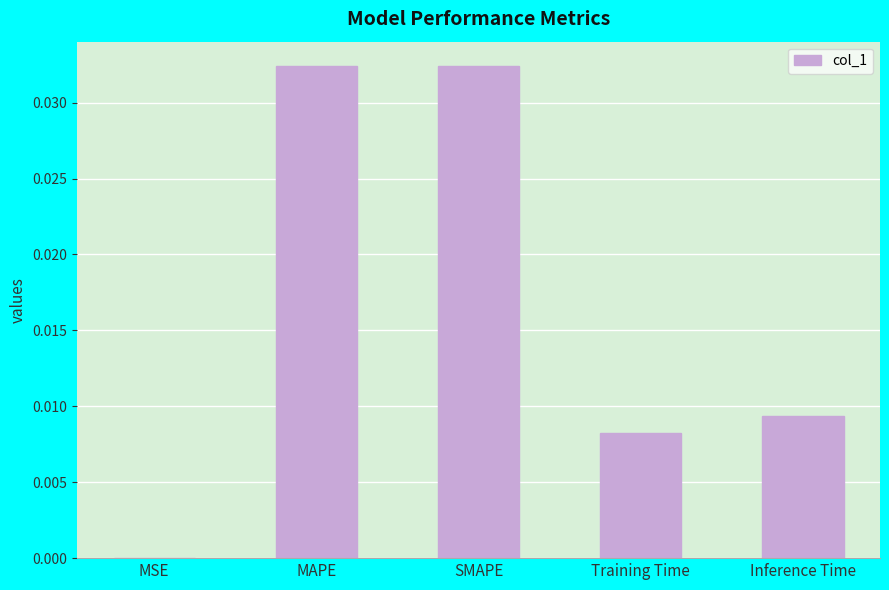

Are the bars horizontal?

No